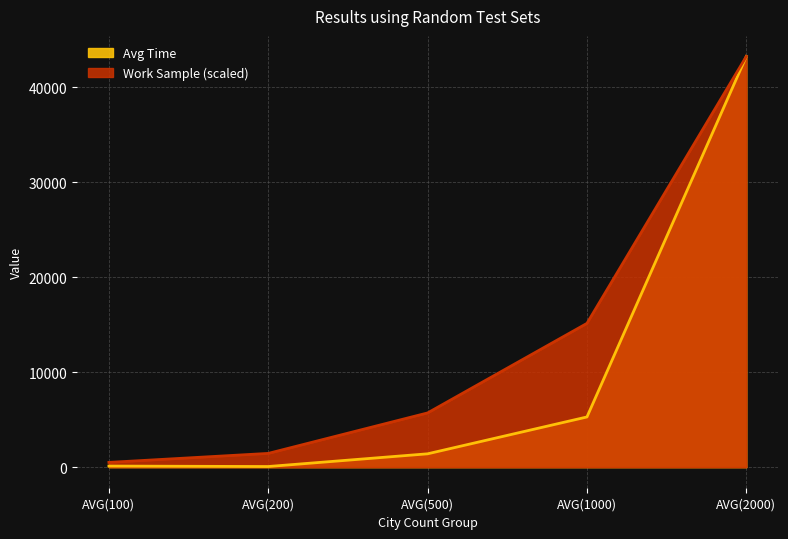

At which label is Work Sample closest to 21877?

AVG(1000)